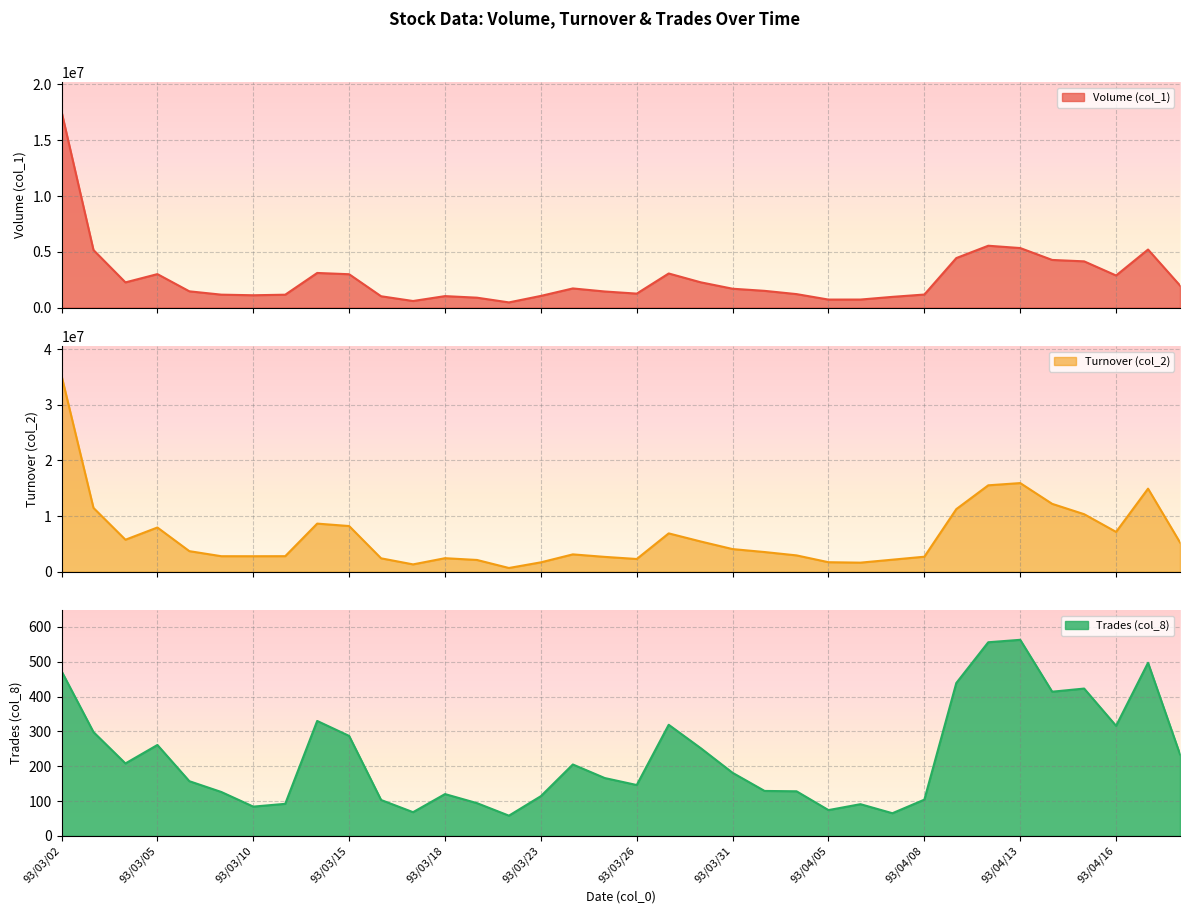

How many lines are shown in the chart?

3